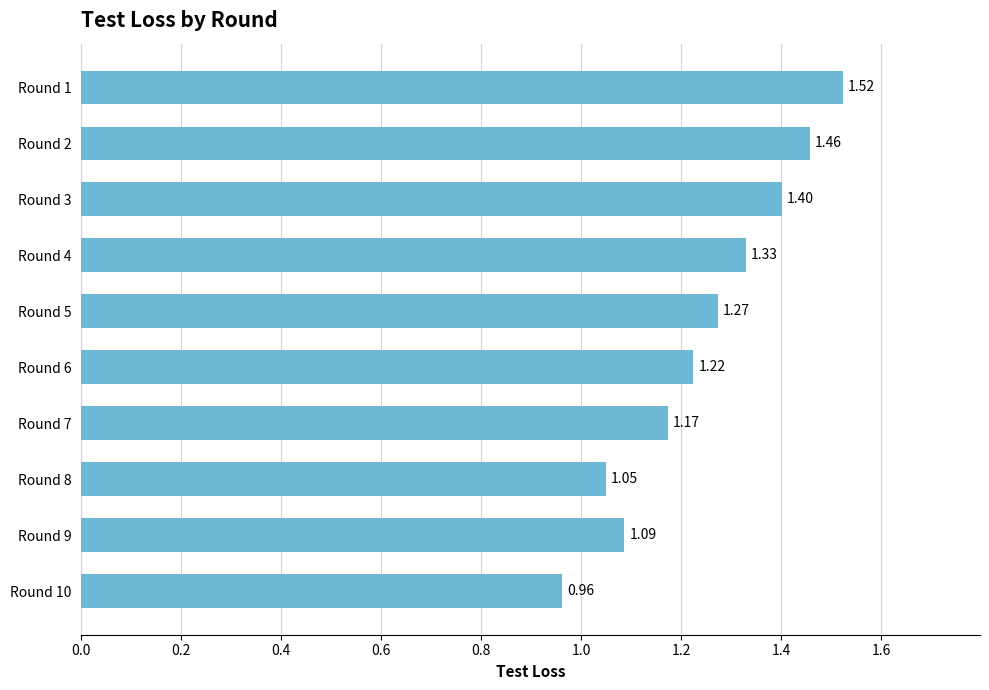

What is the sum of the values at Round 4 and Round 1?

2.9